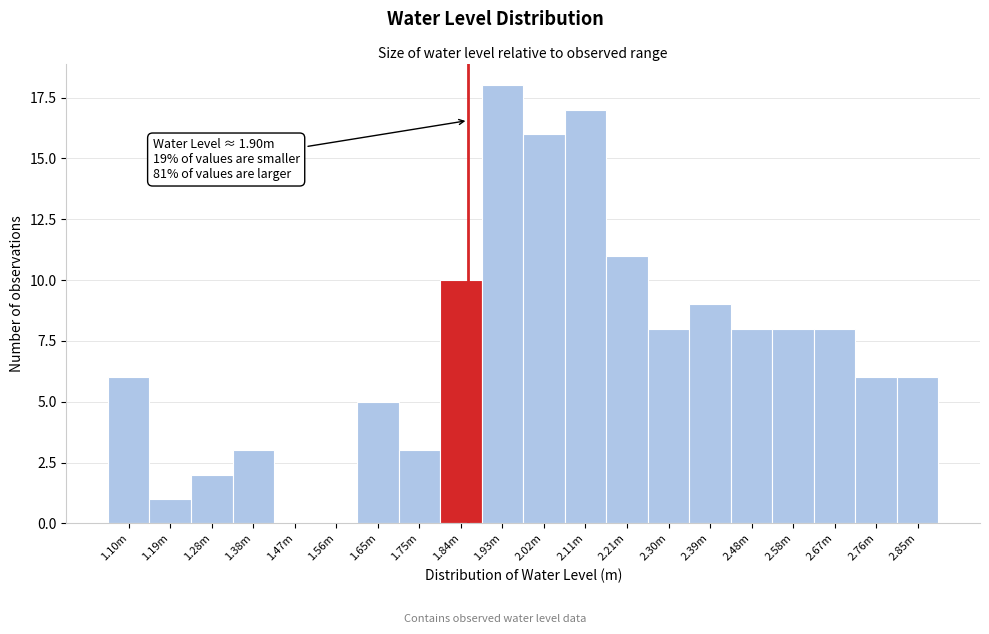

Reading left to right, list all the values displayed in this chart.

1.10m=6	1.19m=1	1.28m=2	1.38m=3	1.47m=0	1.56m=0	1.65m=5	1.75m=3	1.84m=10	1.93m=18	2.02m=16	2.11m=17	2.21m=11	2.30m=8	2.39m=9	2.48m=8	2.58m=8	2.67m=8	2.76m=6	2.85m=6